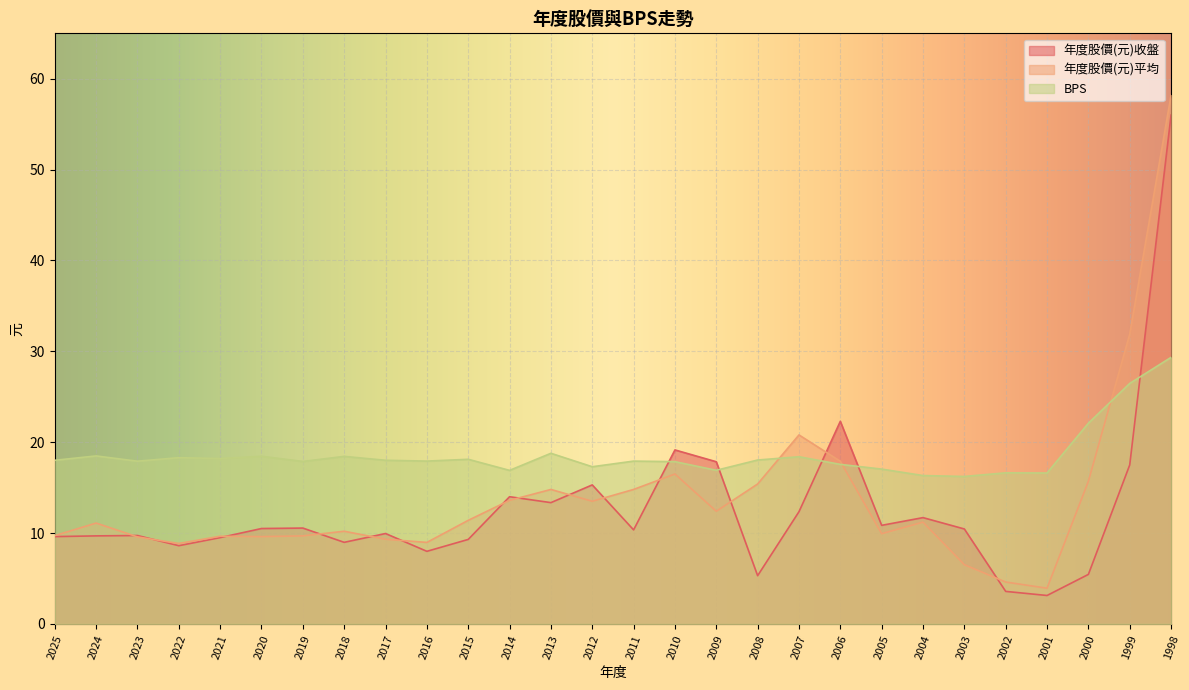

What is the difference between the maximum and second lowest values in the 年度股價(元)收盤 series?

52.4